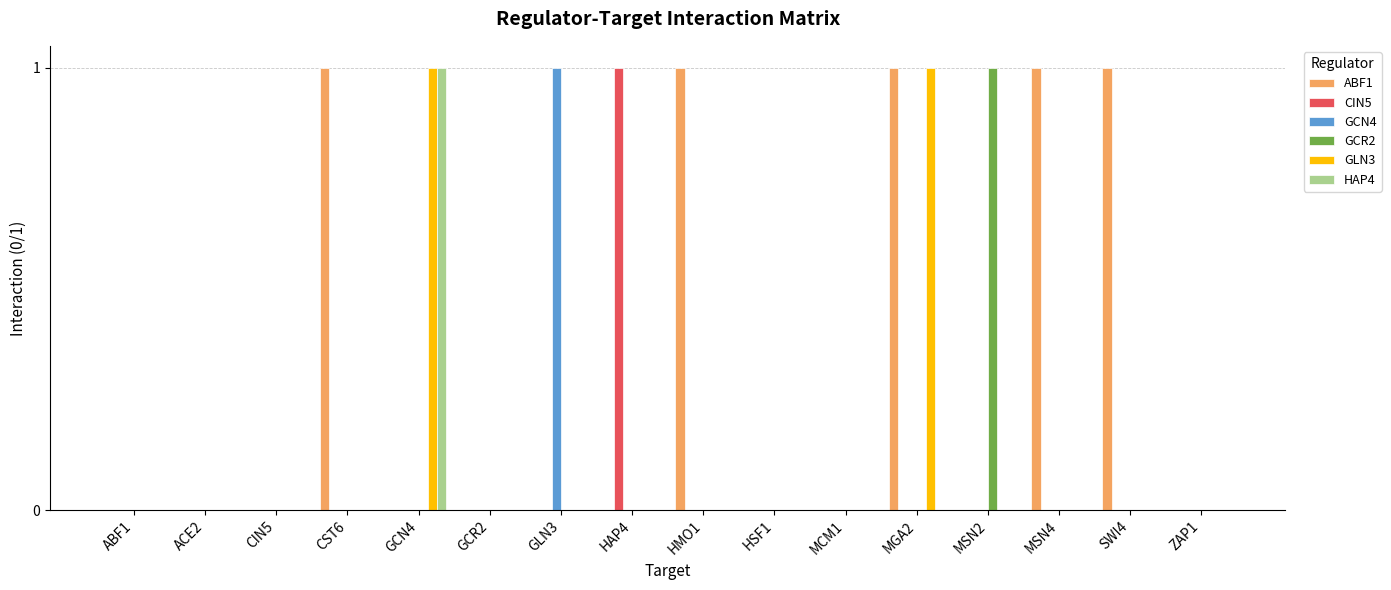

Which category has the highest value in the GCR2 series?

MSN2